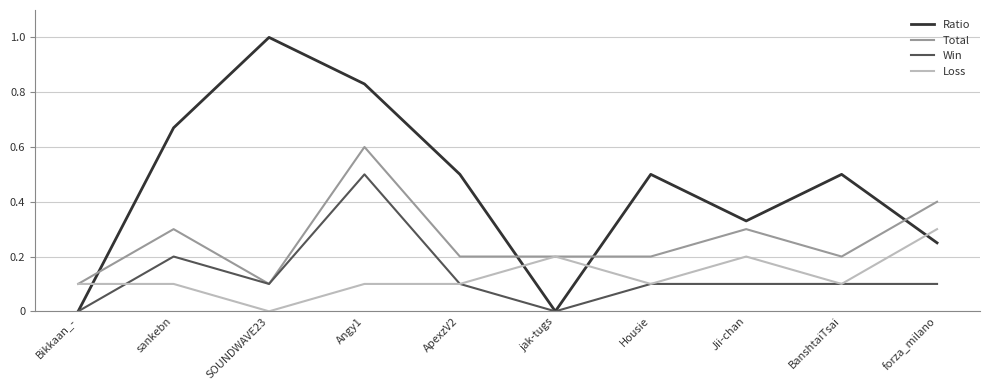

Which category has the highest value in the Total series?

Angy1